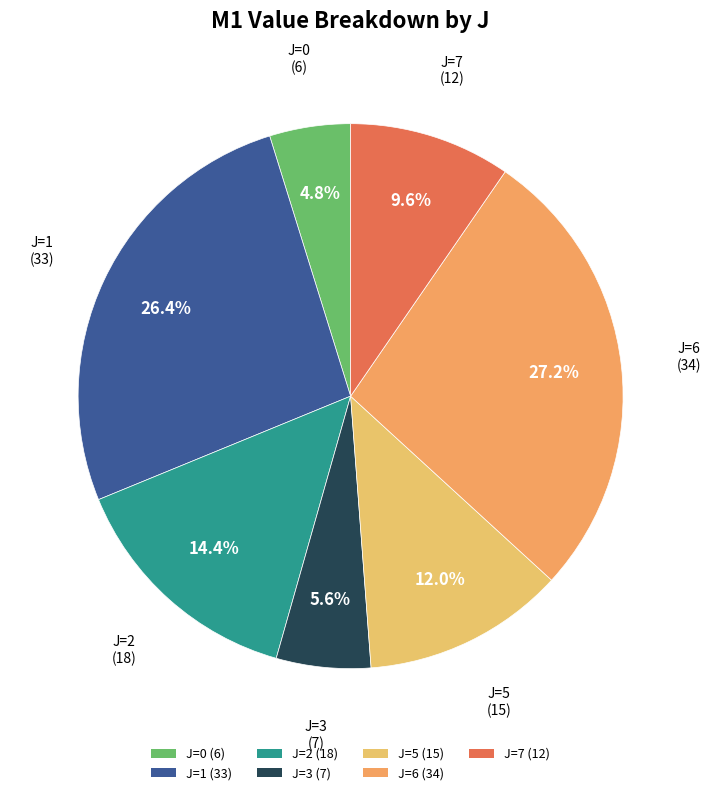

Is there a majority slice in this chart?

No